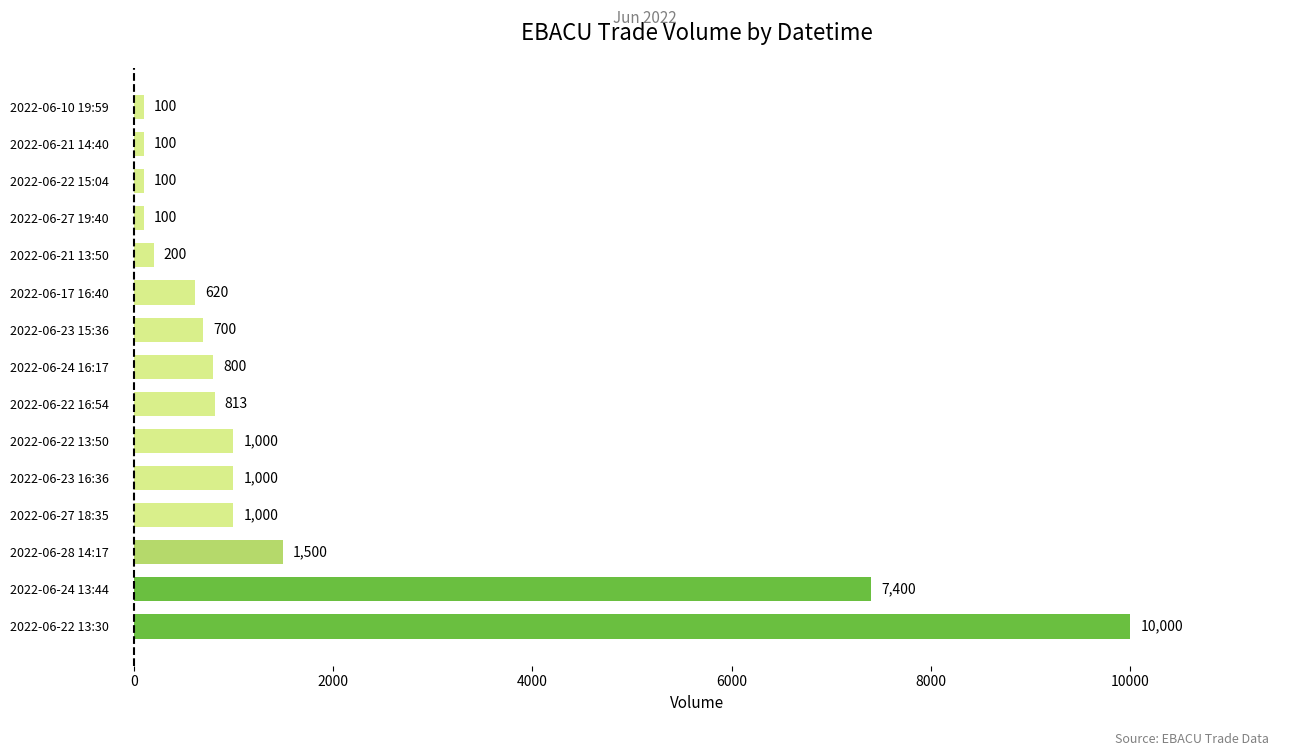

Are the bars grouped side by side (vs. stacked)?

No